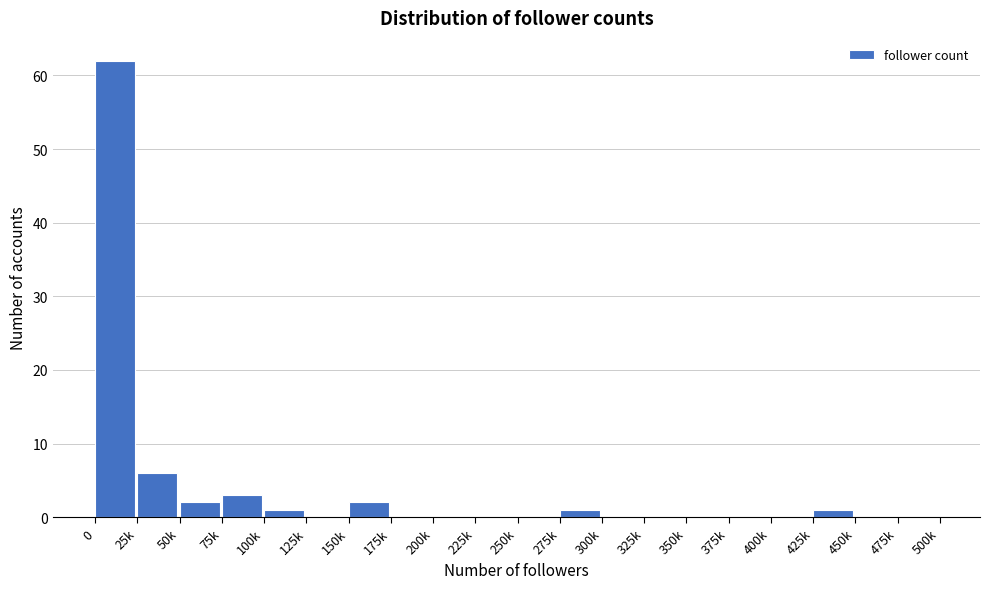

Reading left to right, what are all the values shown in this chart?

0=62	25k=6	50k=2	75k=3	100k=1	125k=0	150k=2	175k=0	200k=0	225k=0	250k=0	275k=1	300k=0	325k=0	350k=0	375k=0	400k=0	425k=1	450k=0	475k=0